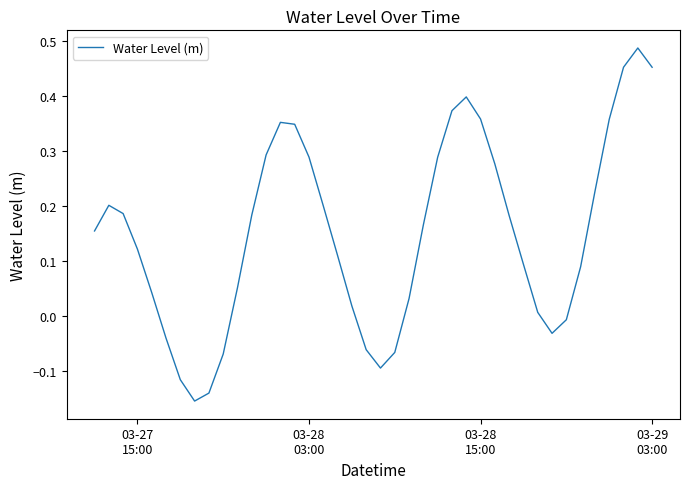

What is the difference between the maximum and minimum values?

0.6